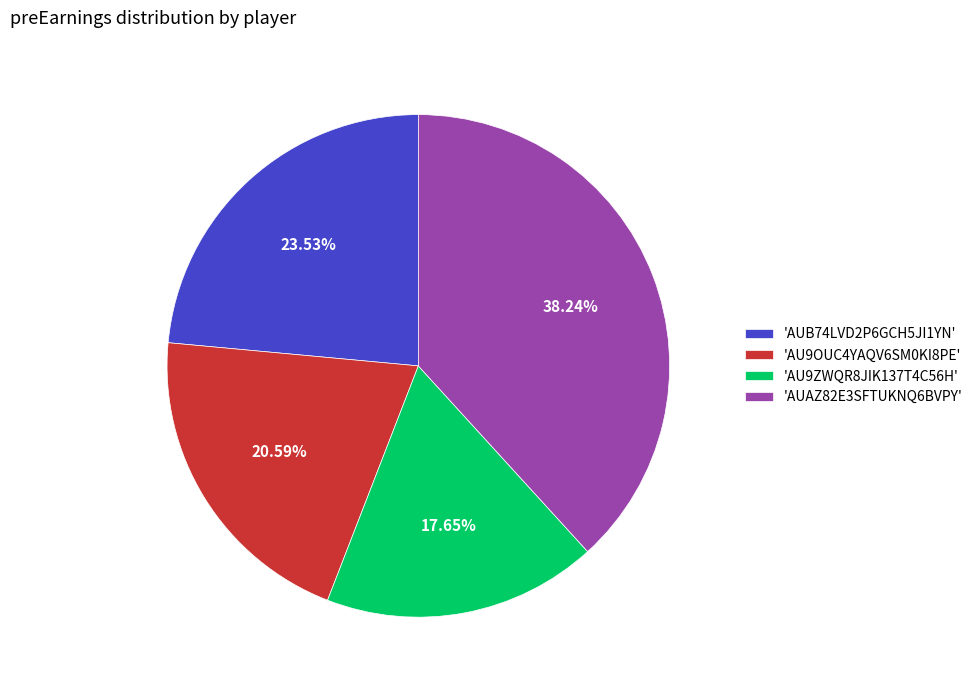

Approximately how many times larger is the value at 'AU9OUC4YAQV6SM0KI8PE' compared to 'AUAZ82E3SFTUKNQ6BVPY'?

0.5